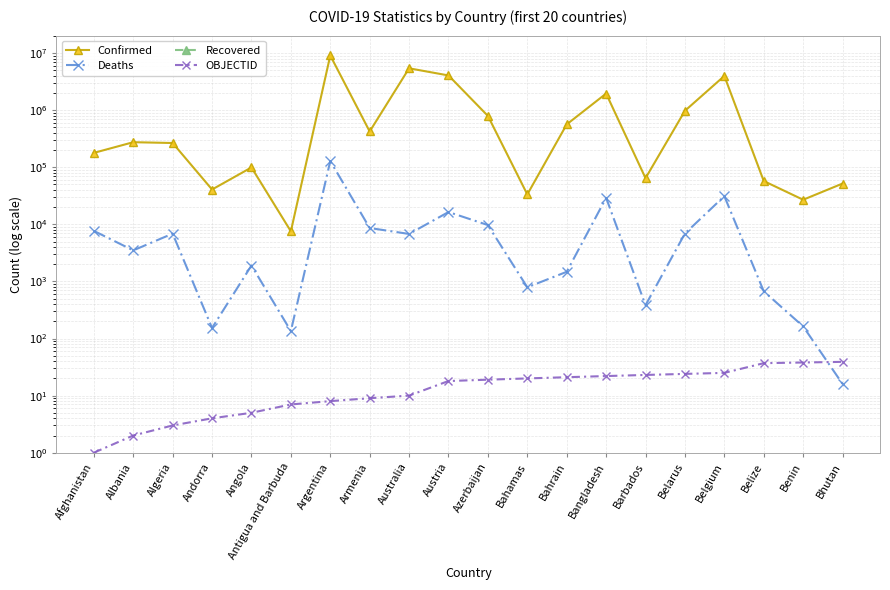

True or false: Recovered and OBJECTID cross at least once.

False